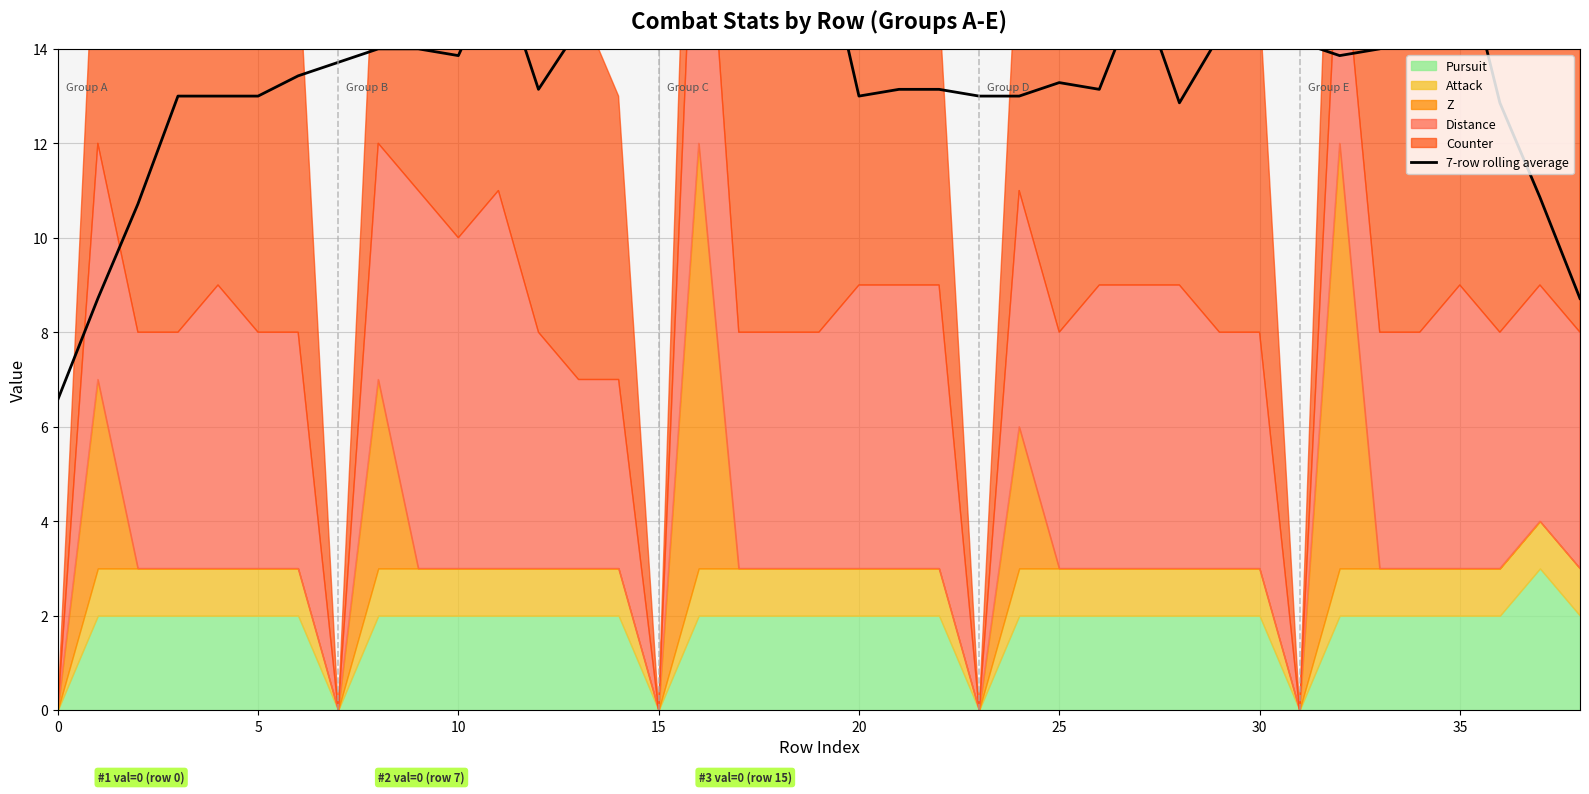

What is the approximate value at 25?

13.3